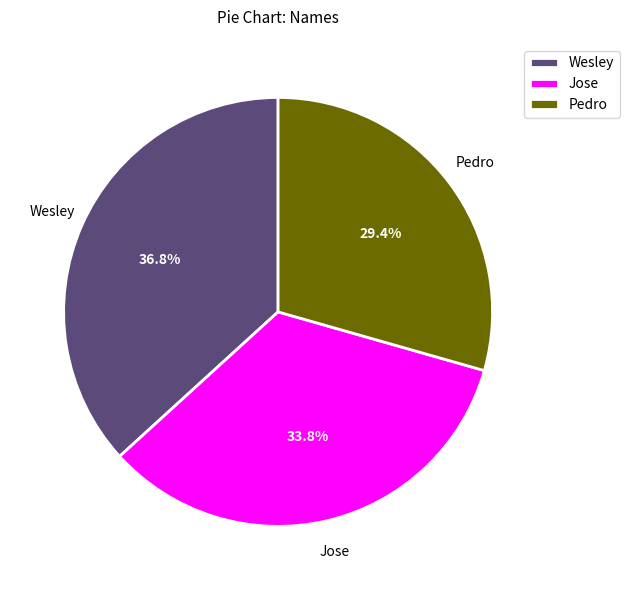

Is it true that Pedro is 29% of the pie?

True